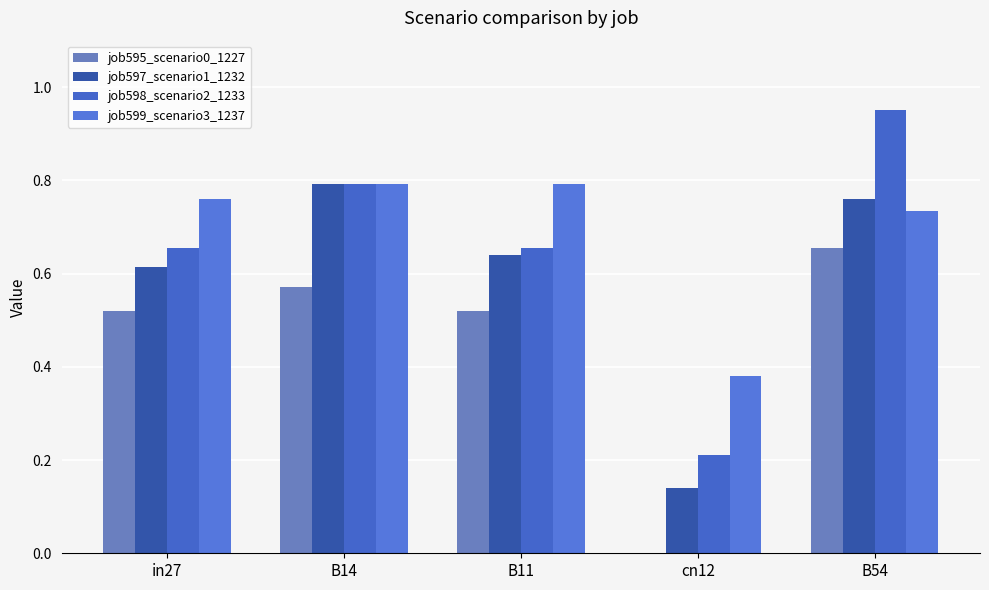

What is the difference between the job595_scenario0_1227 values at B54 and cn12?

0.7